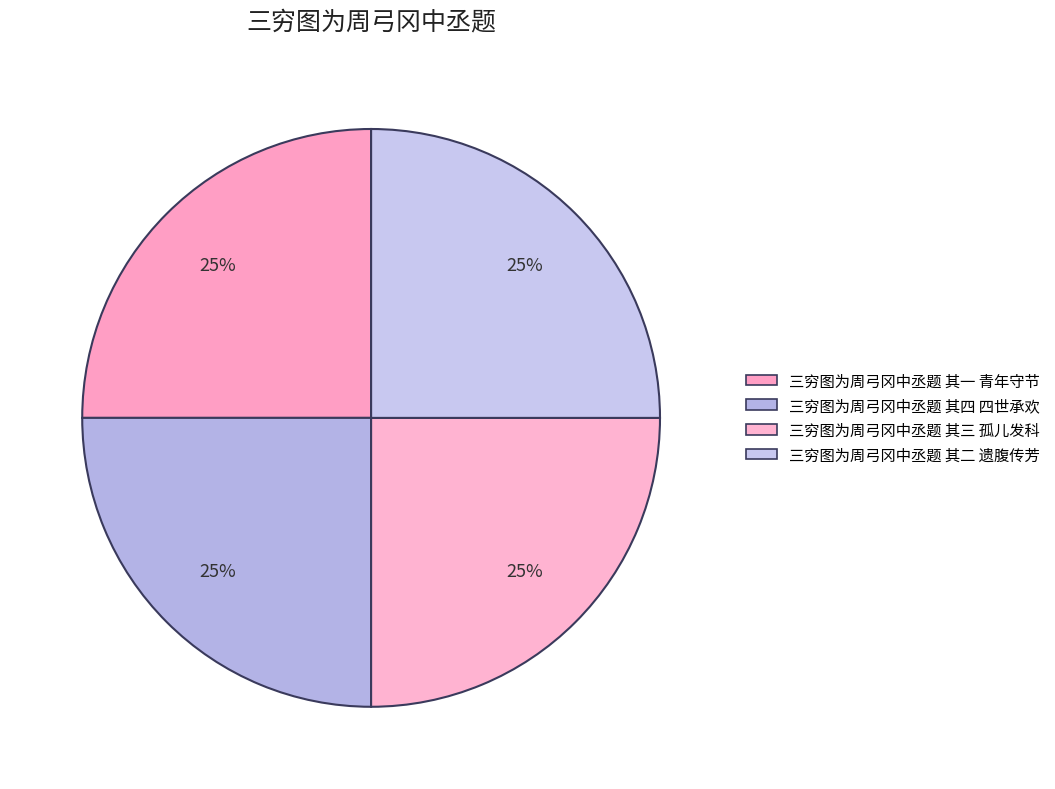

The 三穷图为周弓冈中丞题 其三 孤儿发科 slice represents 10% of the pie. True or false?

False